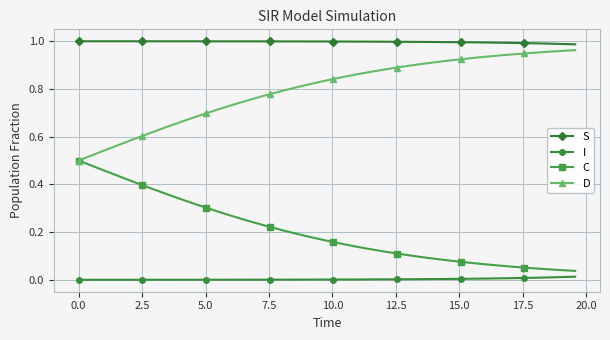

Which series has the largest total across all categories?

S